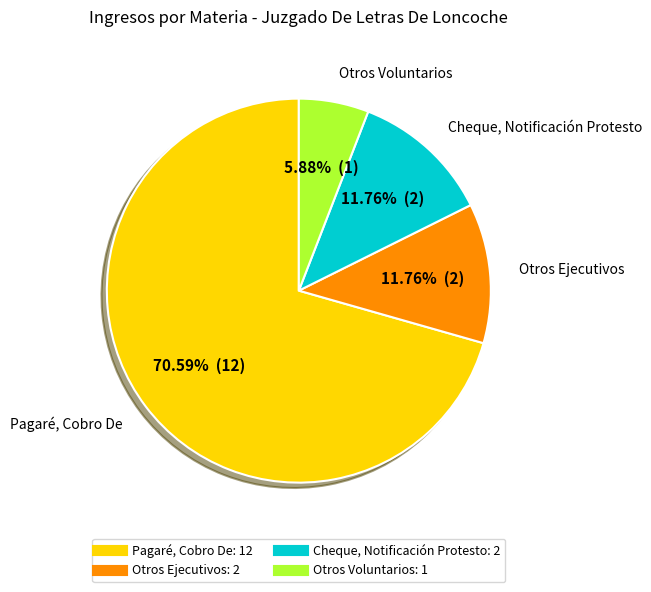

Is there a majority slice in this chart?

Yes